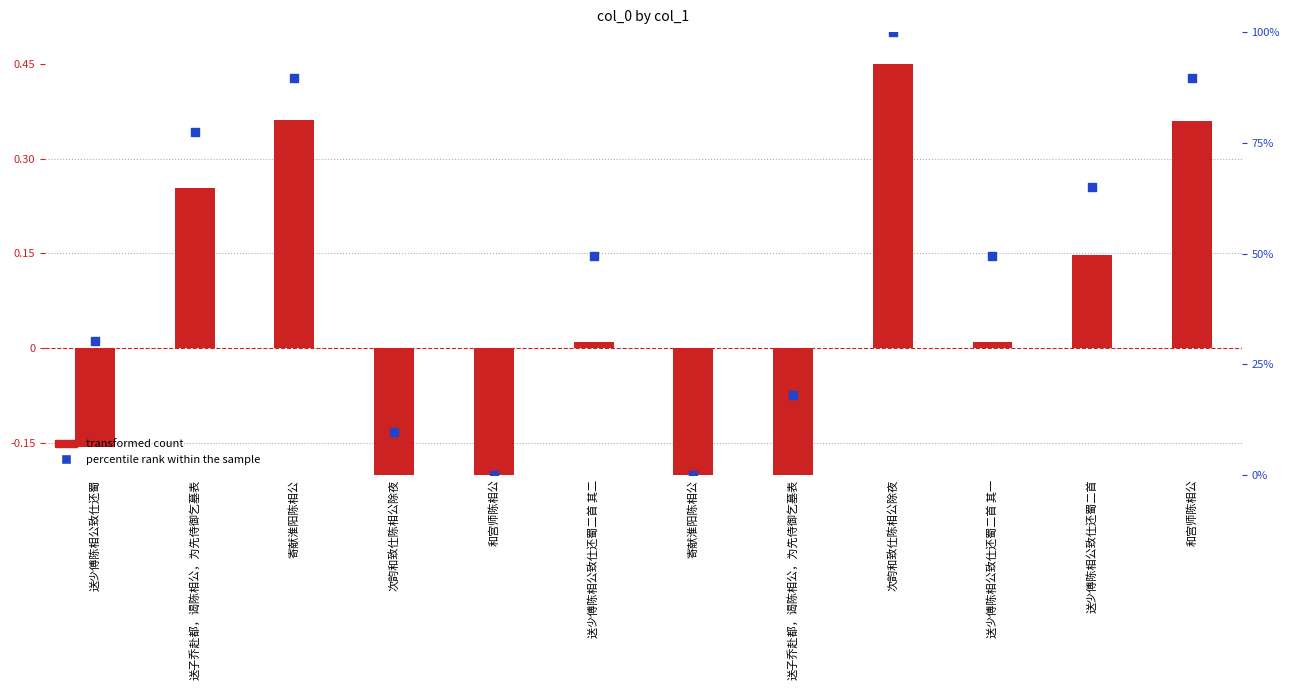

At how many categories does at least one series exceed 21?

8